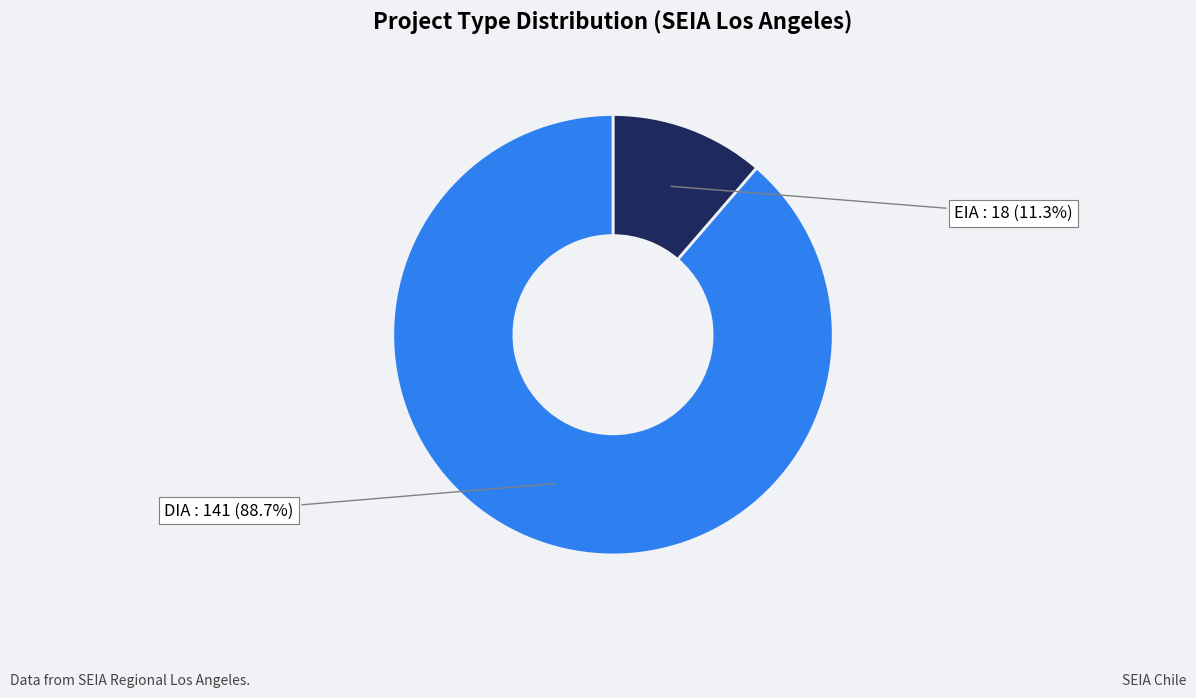

Is there any slice that represents more than half of the pie?

Yes